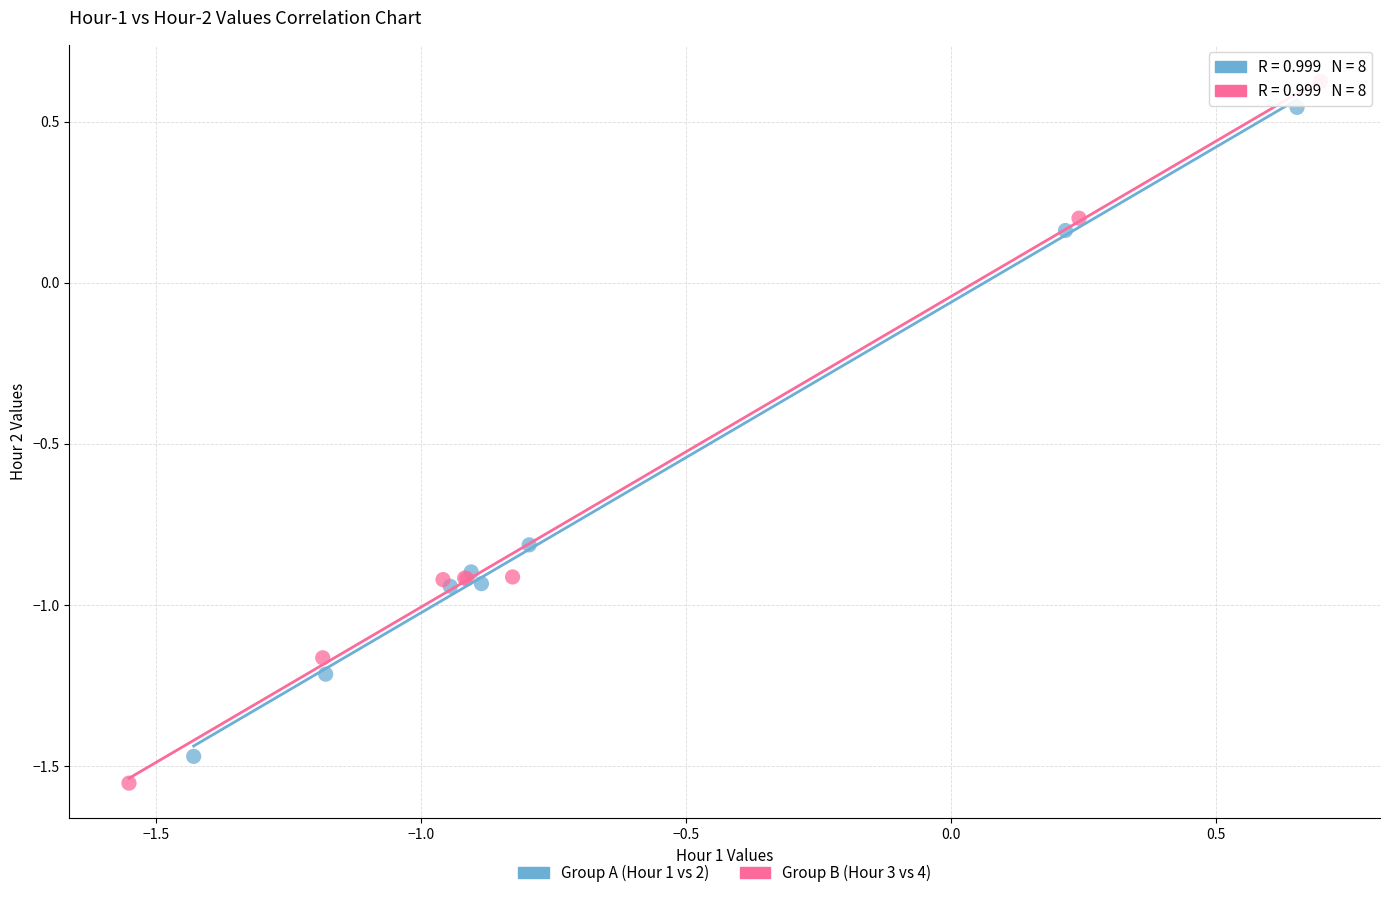

Which series has the widest spread of Y values?

Group B (Hour 3 vs 4)